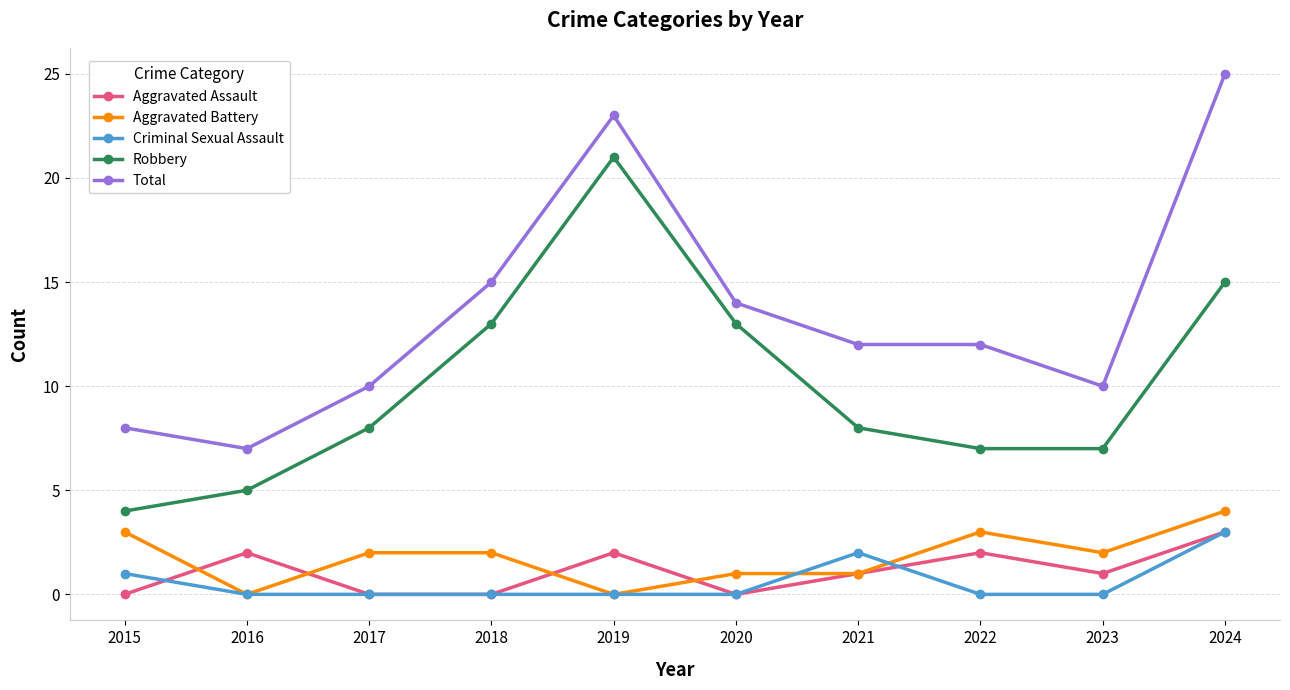

What is the value of the Total point at the 9th from the left?

10